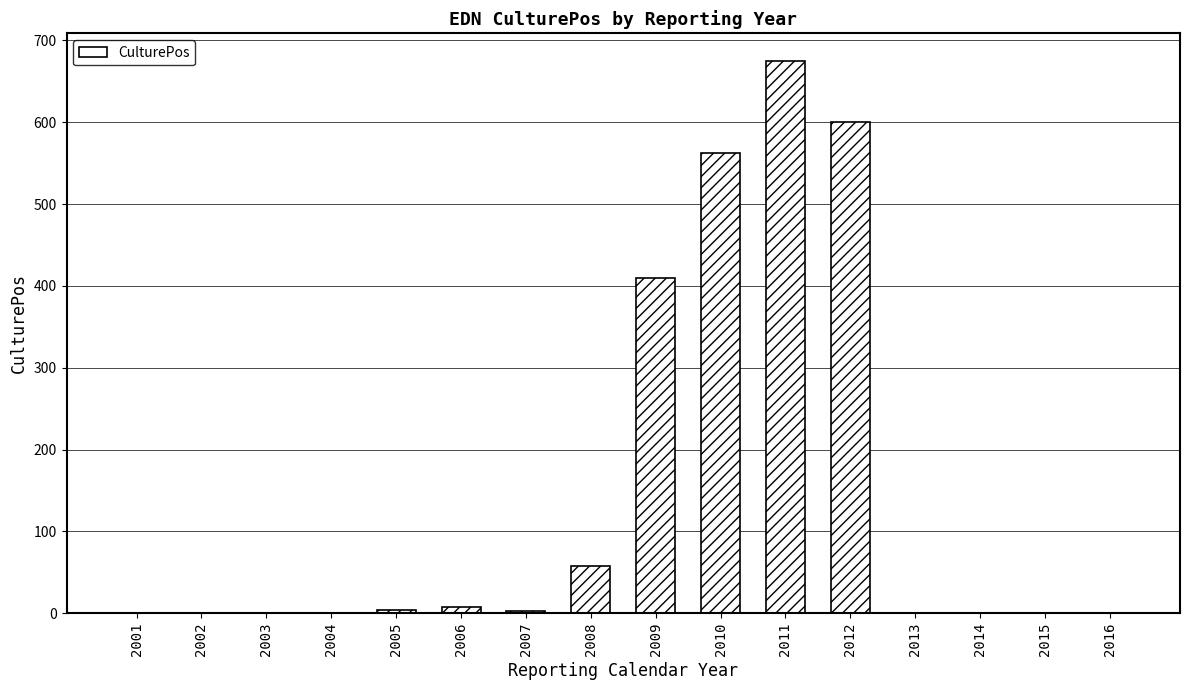

True or false: the data shows -436 at 2002.

False